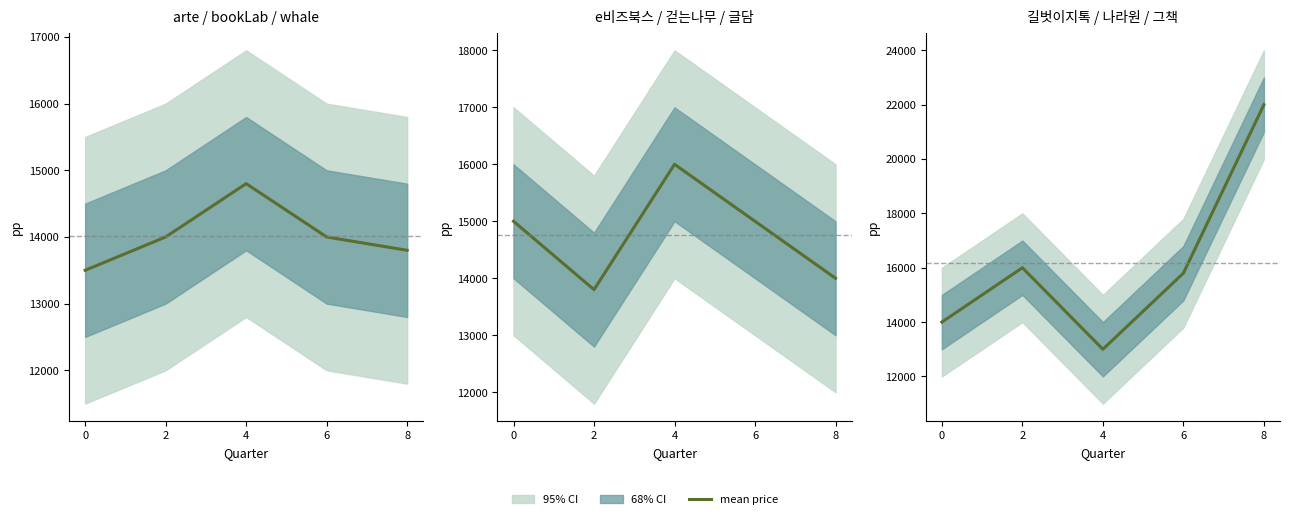

What is the value of the 3rd point from the left?

13000